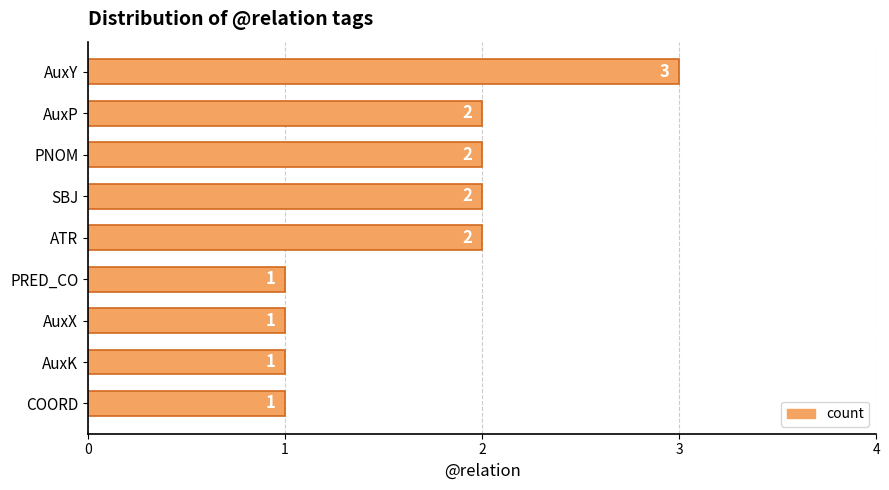

What is the sum of the values at ATR and AuxK?

3